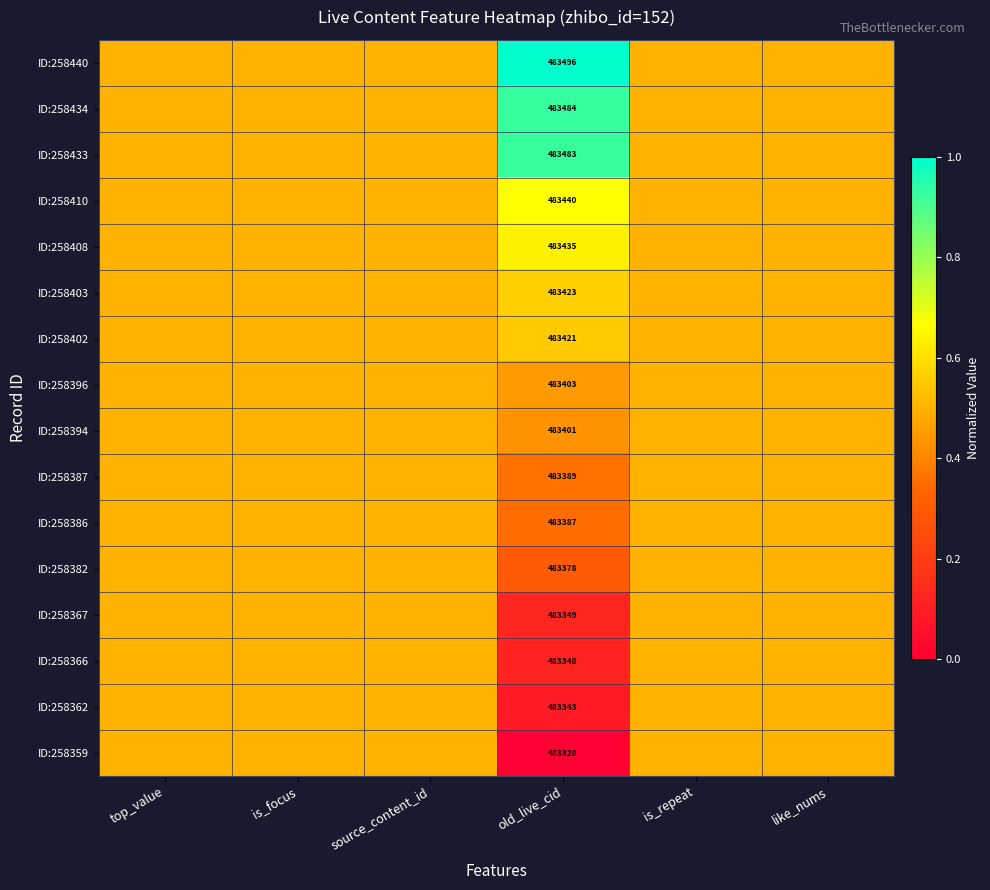

True or false: ID:258410 has a value of 125932.9 at old_live_cid.

False